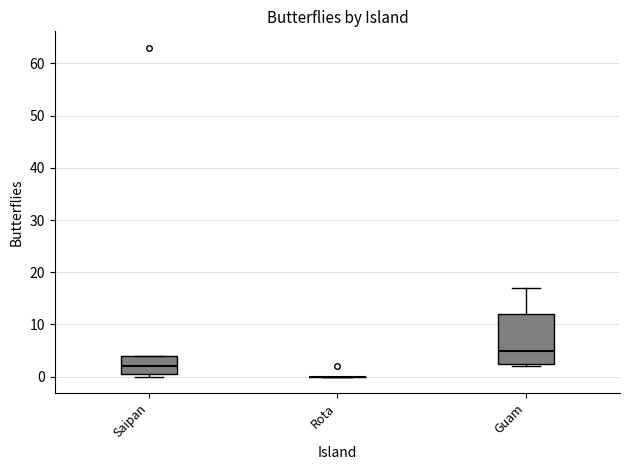

Reading left to right, read every box against the y-axis: the position of its median line, the range the box covers, and the ends of its whiskers. The values are not printed on the chart, so give them approximately, as read against the axis.

Saipan: median 2, box 1 to 4, whiskers 0 to 4
Rota: box collapsed to a line at 0, whiskers 0 to 0
Guam: median 5, box 3 to 12, whiskers 2 to 17